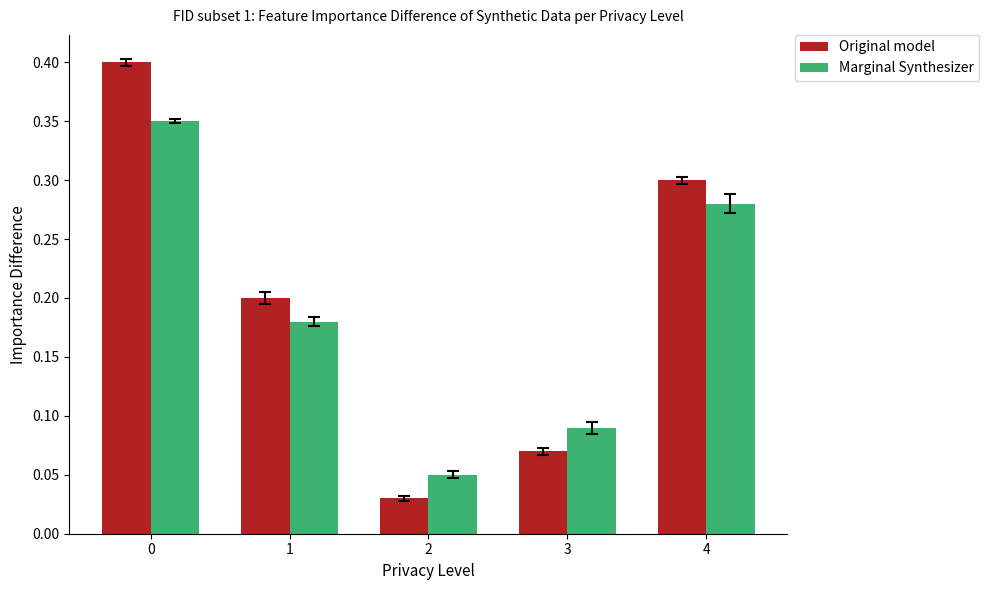

Between 0 and 4, which series saw the biggest shift?

Original model